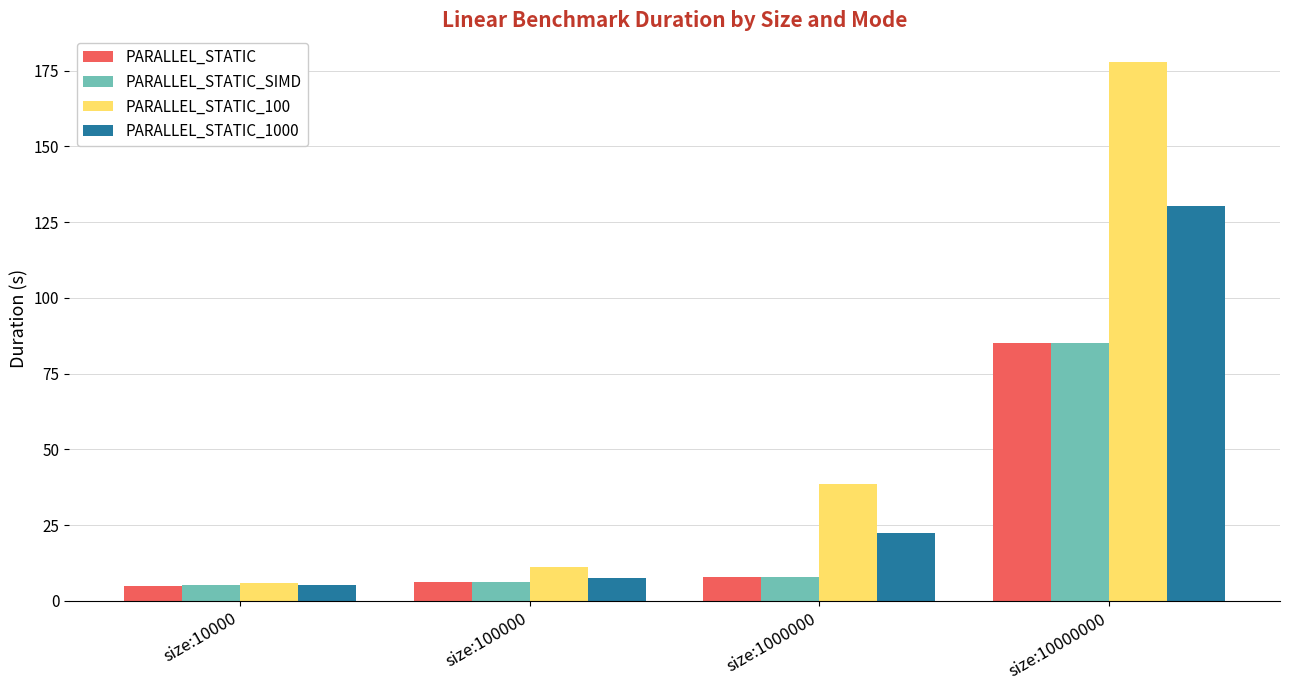

What is the minimum value for PARALLEL_STATIC_1000?

5.3